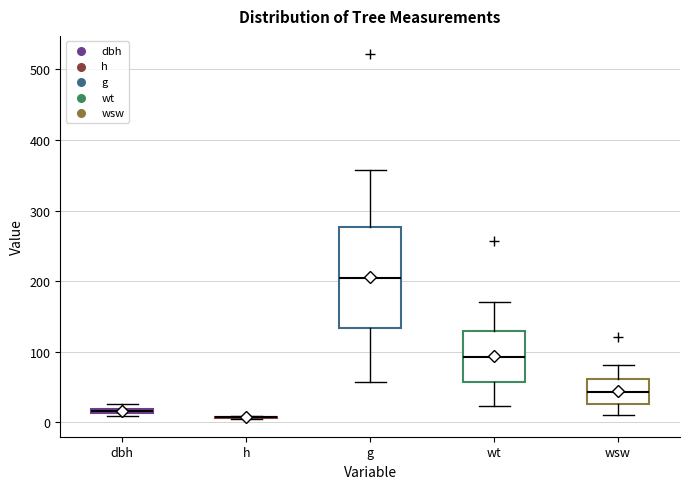

Which box is the tallest, from its lower edge to its upper edge?

g